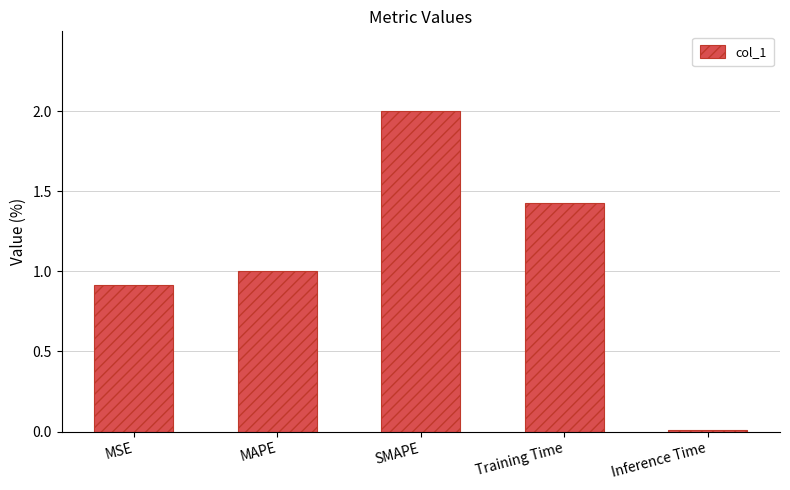

Rank the categories by value from highest to lowest.

SMAPE, Training Time, MAPE, MSE, Inference Time